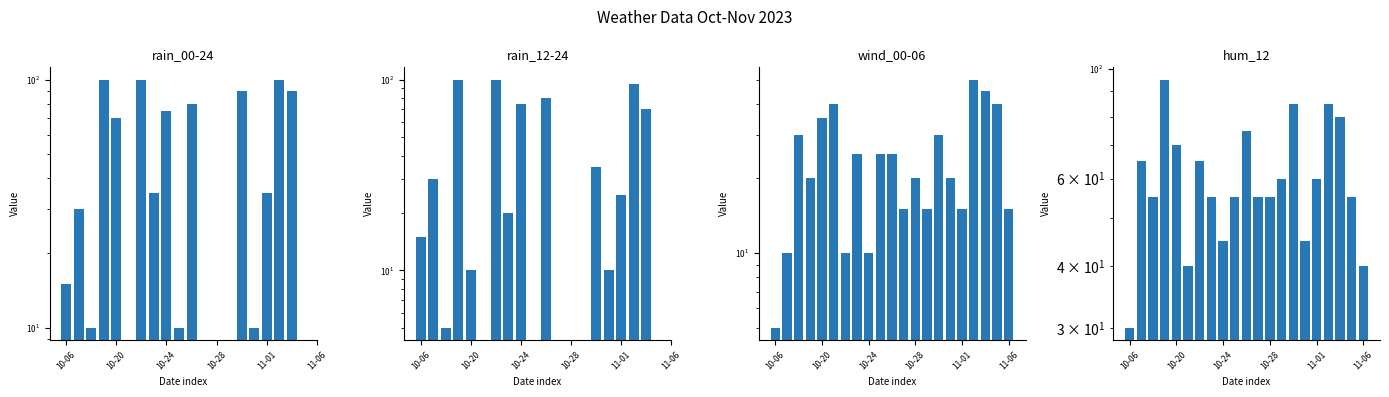

What value does the wind_00-06 series have at 18?

45.0